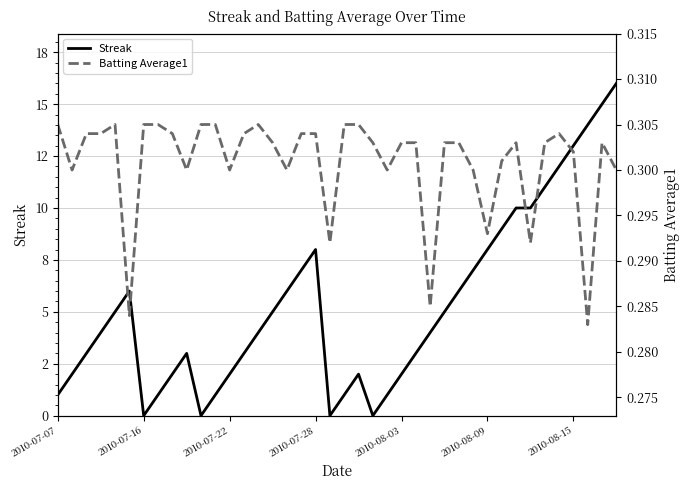

What is the average value of the Streak series?

5.3